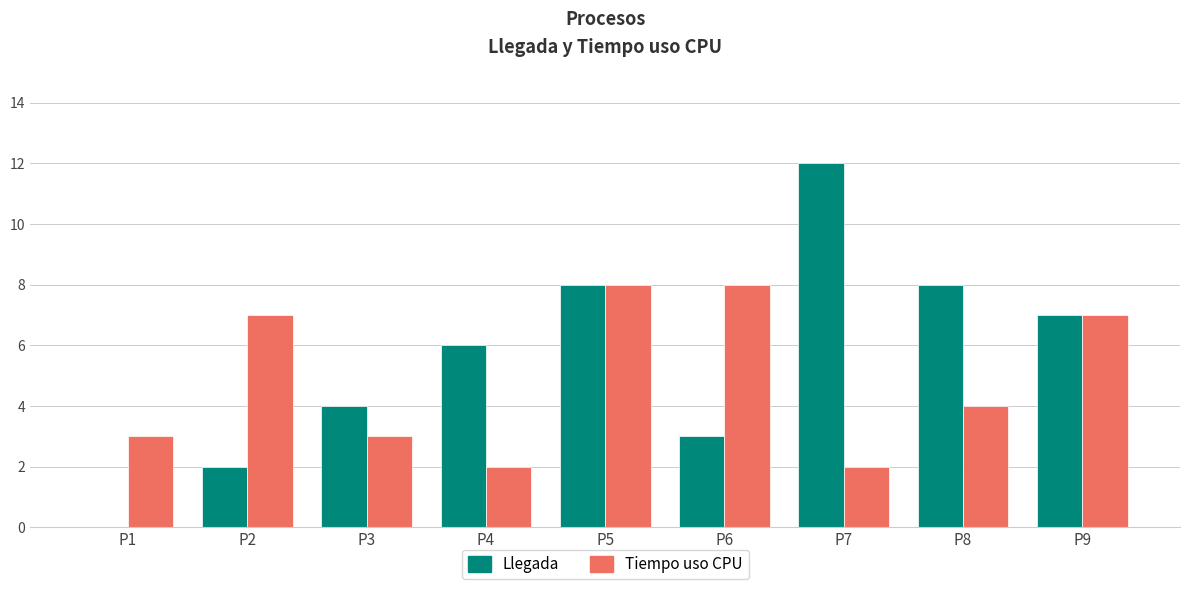

How many distinct data groups are displayed?

2